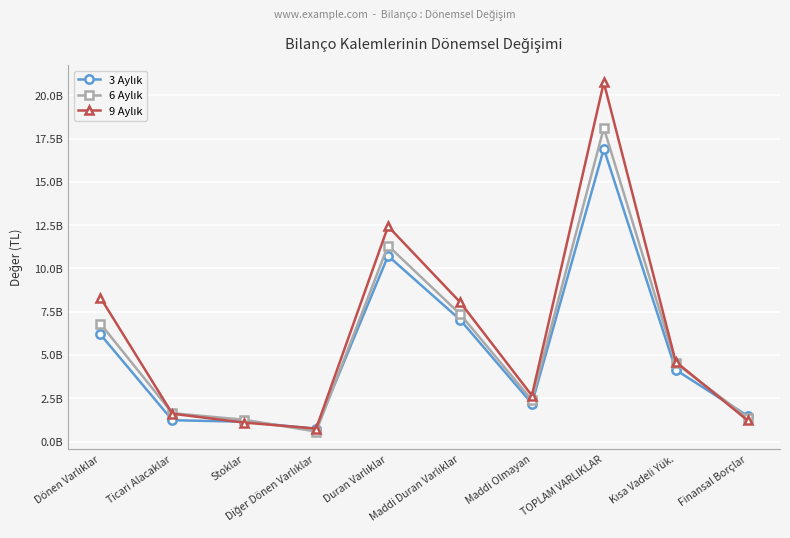

Does the chart have visible grid lines?

Yes